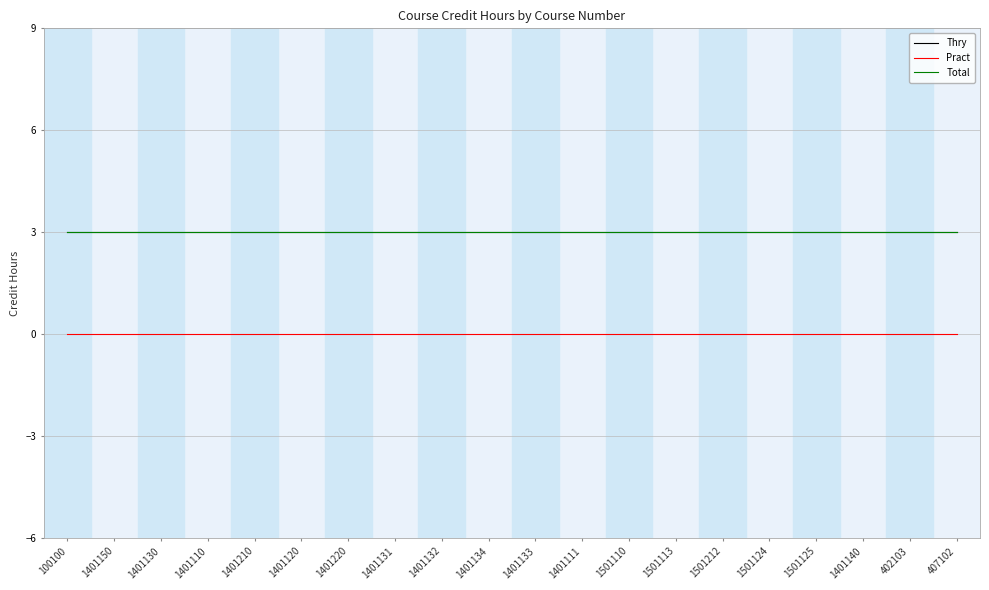

True or false: Total has more than 1 interior local peaks.

False